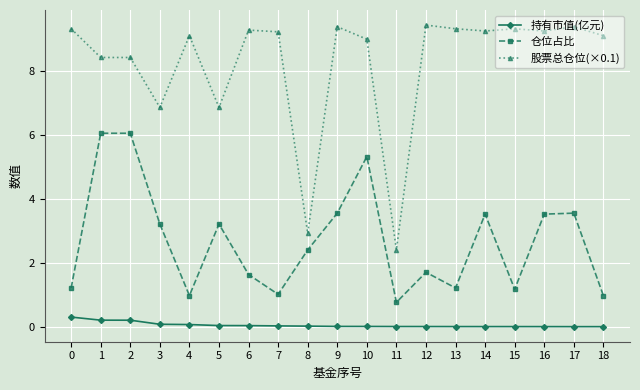

Is this an area chart (filled region under the line)?

No